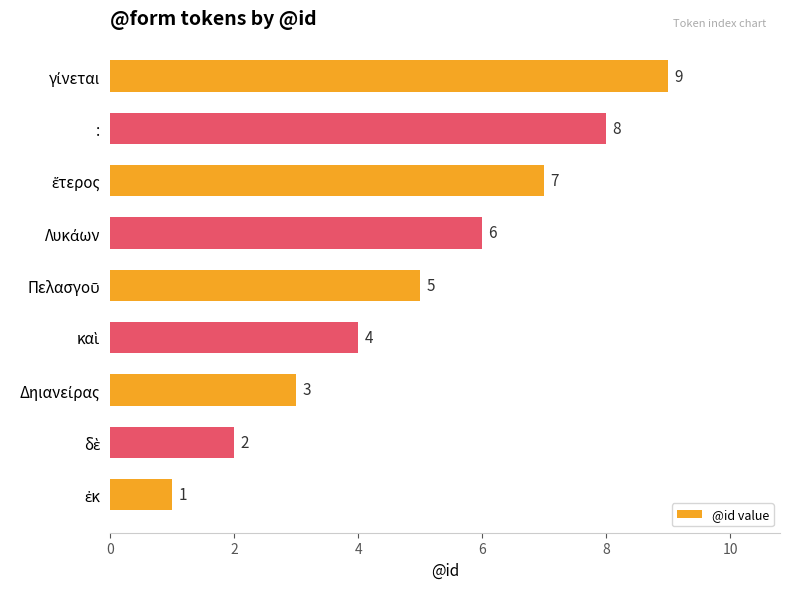

Count the values in the range 3 to 7.

5